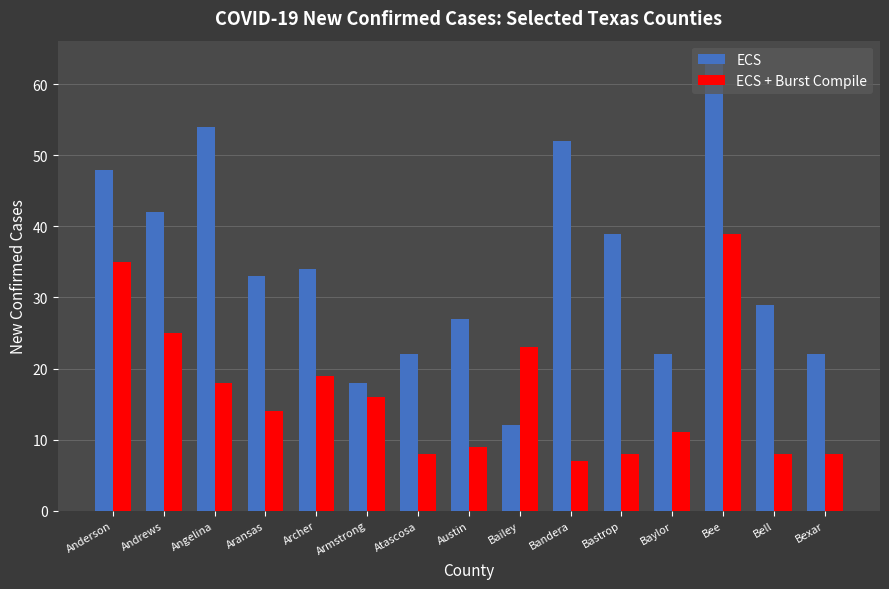

What is the difference between the maximum and second lowest values in the ECS + Burst Compile series?

31